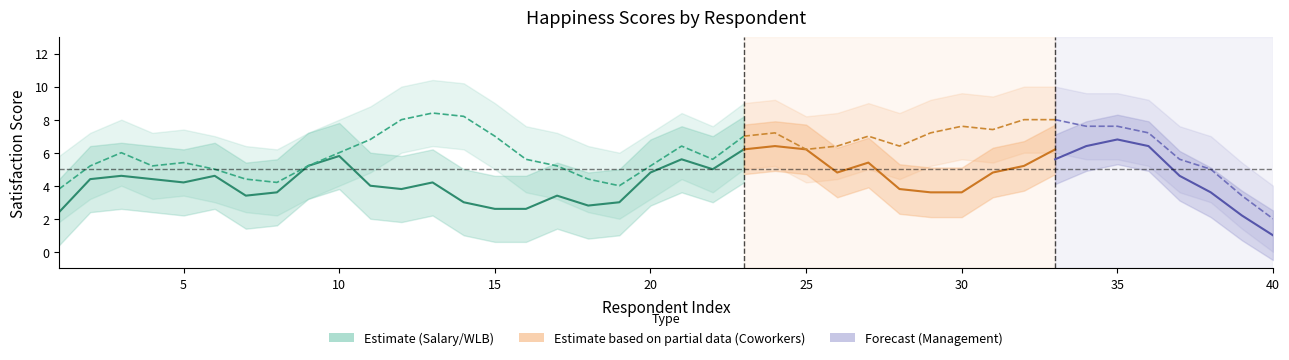

How many values in the Work/Life Balance series are below 7?

20